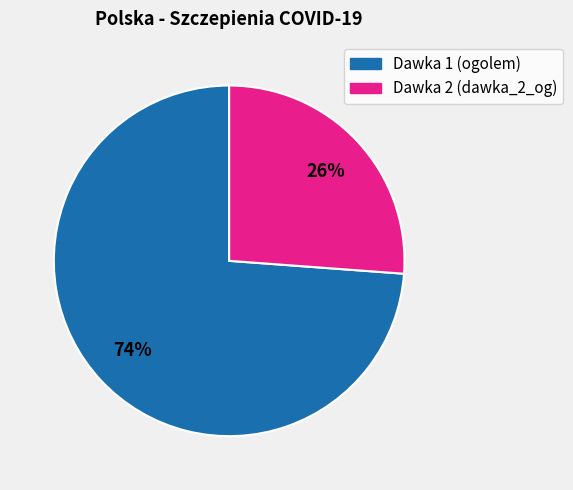

True or false: Dawka 2 (dawka_2_og) accounts for 37% of the total.

False